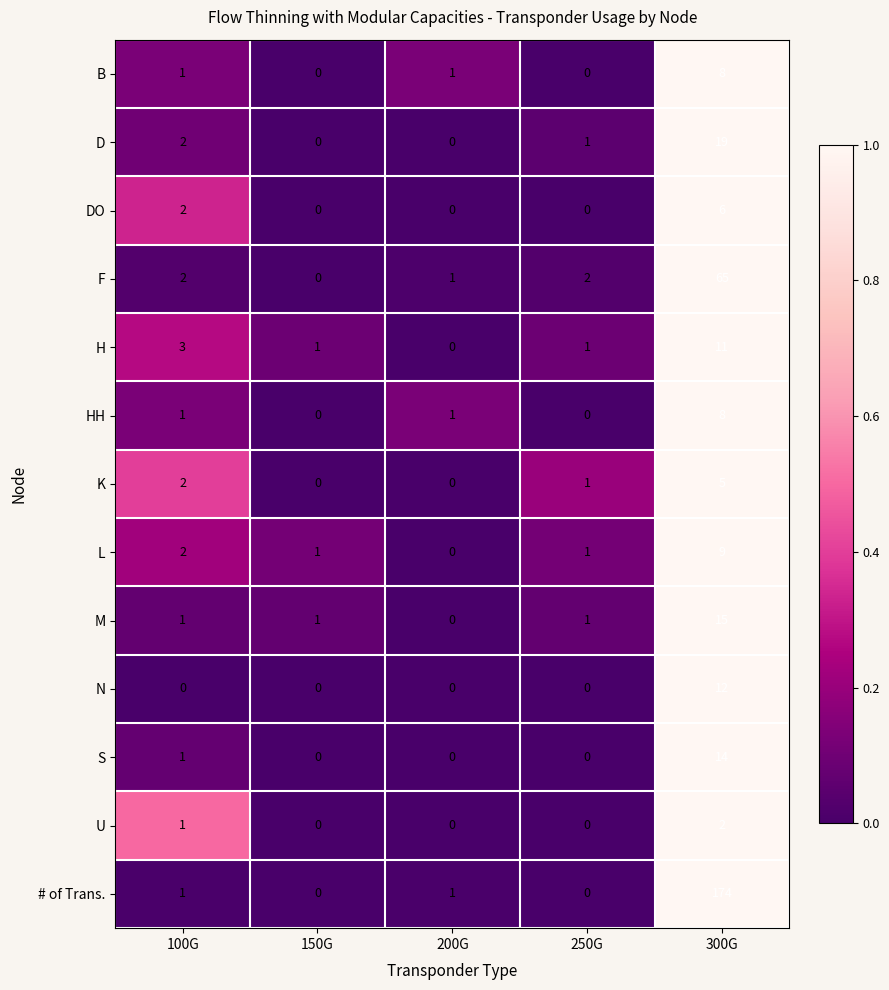

The value of S at 100G is 1. True or false?

True